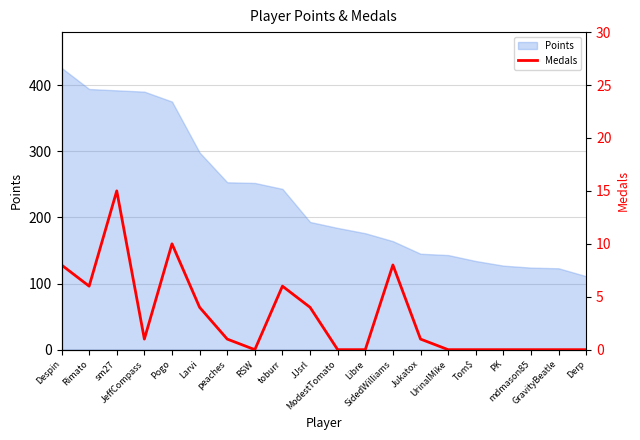

Which label corresponds to the smallest value in the chart?

RSW